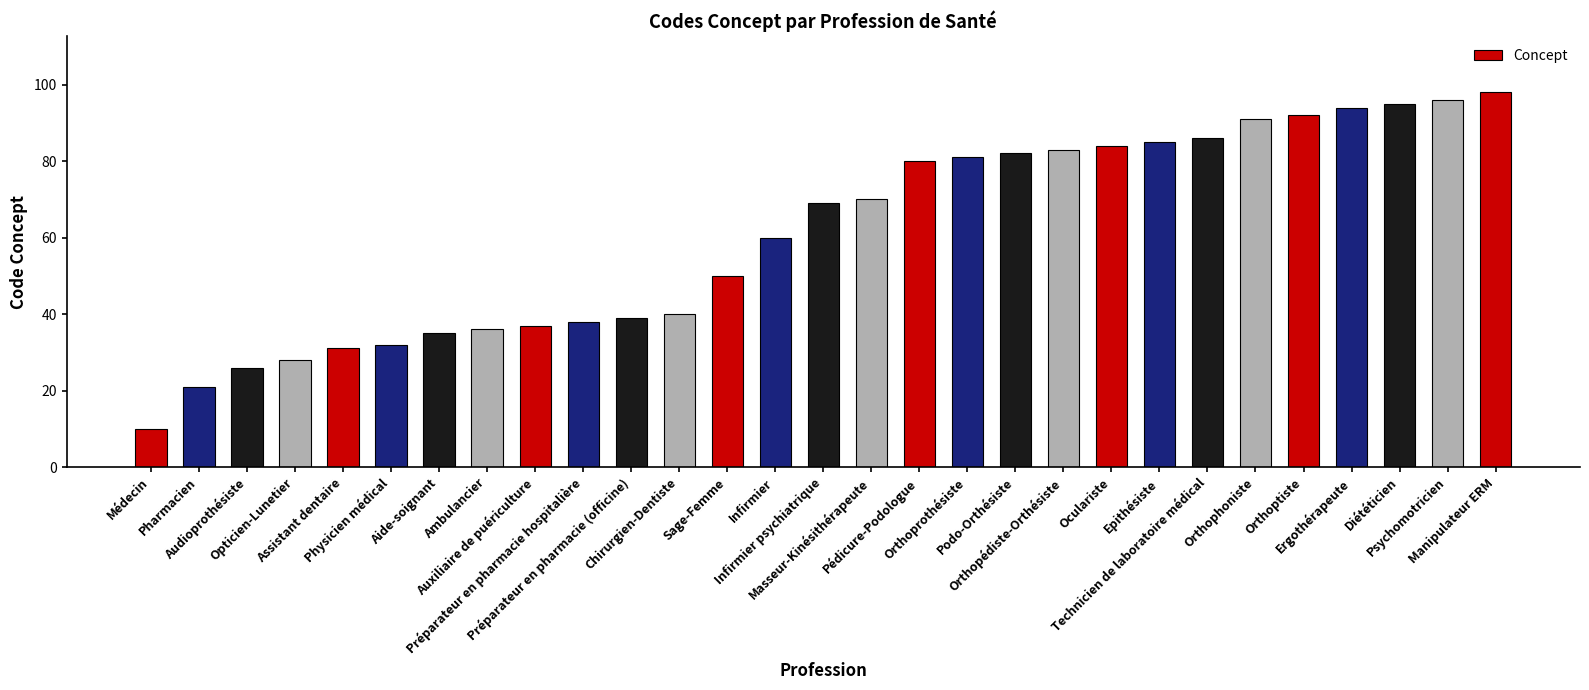

Reading left to right, what are all the values shown in this chart?

Médecin=10	Pharmacien=21	Audioprothésiste=26	Opticien-Lunetier=28	Assistant dentaire=31	Physicien médical=32	Aide-soignant=35	Ambulancier=36	Auxiliaire de puériculture=37	Préparateur en pharmacie hospitalière=38	Préparateur en pharmacie (officine)=39	Chirurgien-Dentiste=40	Sage-Femme=50	Infirmier=60	Infirmier psychiatrique=69	Masseur-Kinésithérapeute=70	Pédicure-Podologue=80	Orthoprothésiste=81	Podo-Orthésiste=82	Orthopédiste-Orthésiste=83	Oculariste=84	Epithésiste=85	Technicien de laboratoire médical=86	Orthophoniste=91	Orthoptiste=92	Ergothérapeute=94	Diététicien=95	Psychomotricien=96	Manipulateur ERM=98